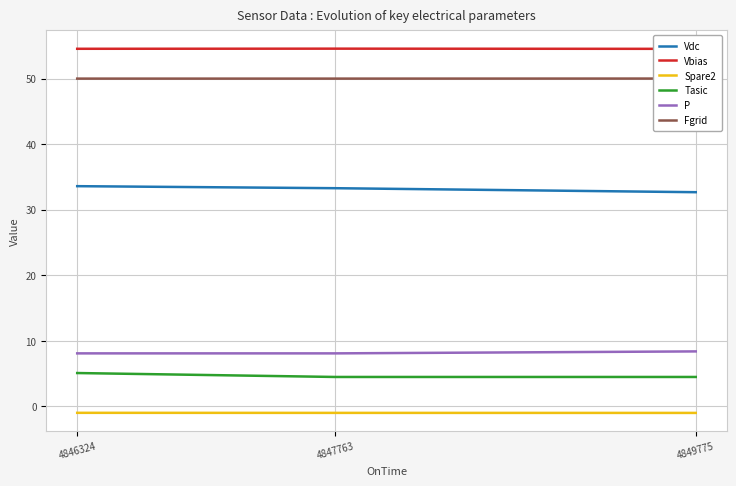

At which category is the sum across all series the highest?

4846324